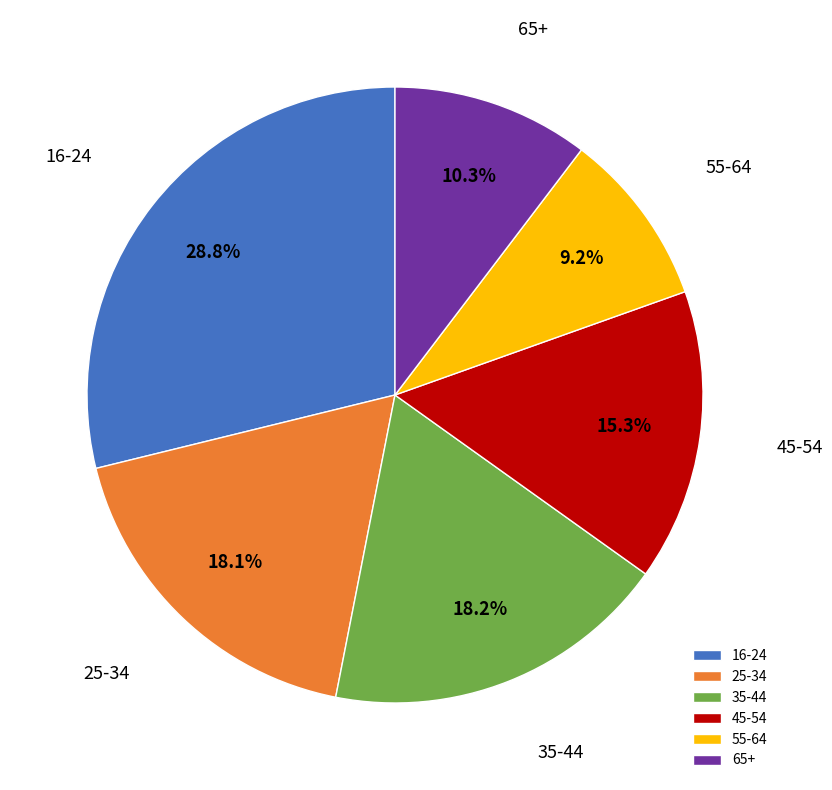

Is there a majority slice in this chart?

No